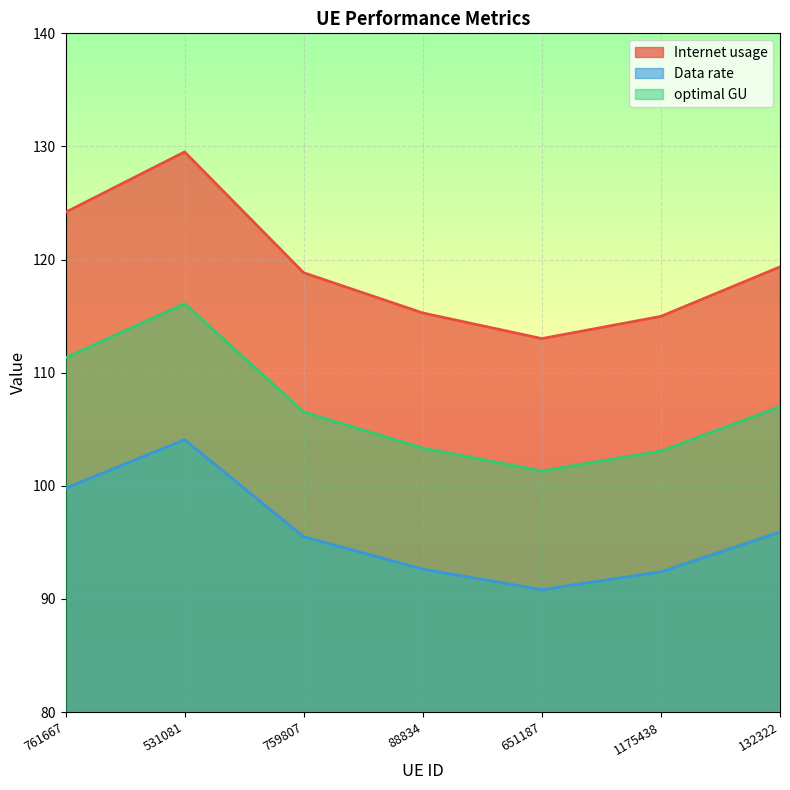

Which series has the widest spread of values?

Internet usage